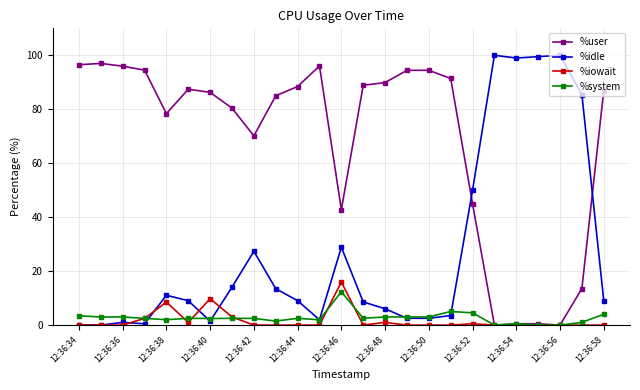

How many data points does each series have?

25